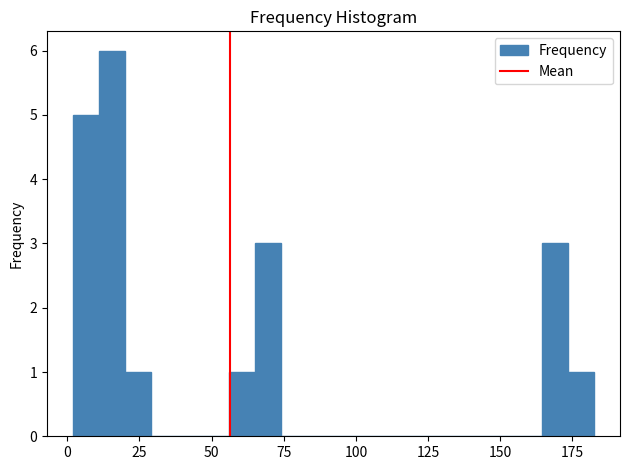

Read against the x-axis, roughly where is the centre of the tallest bar?

15